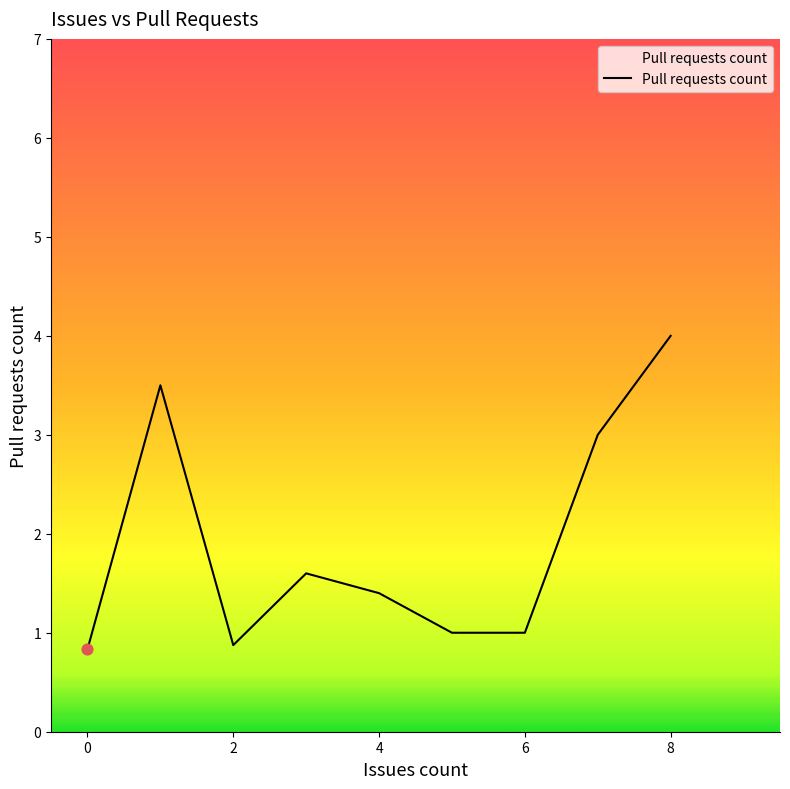

What is the greatest value displayed?

4.0